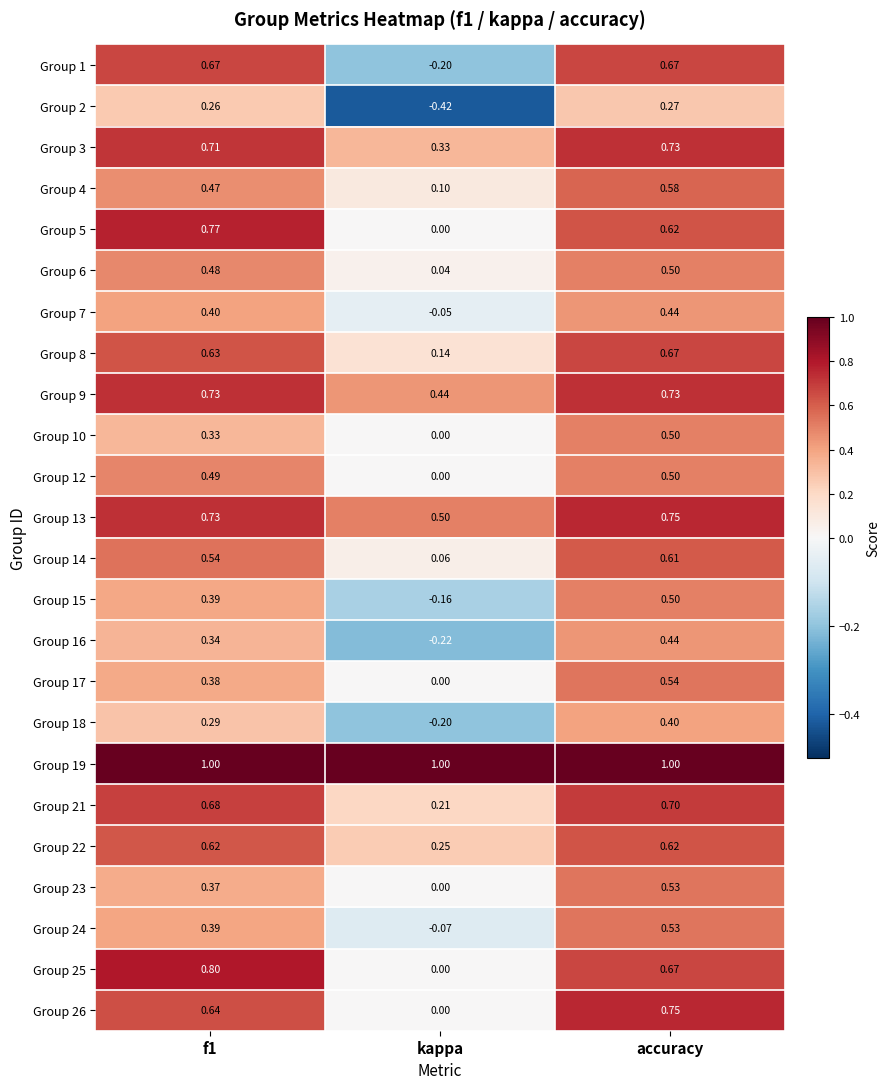

Where is Group 16 nearest to the value 0?

kappa